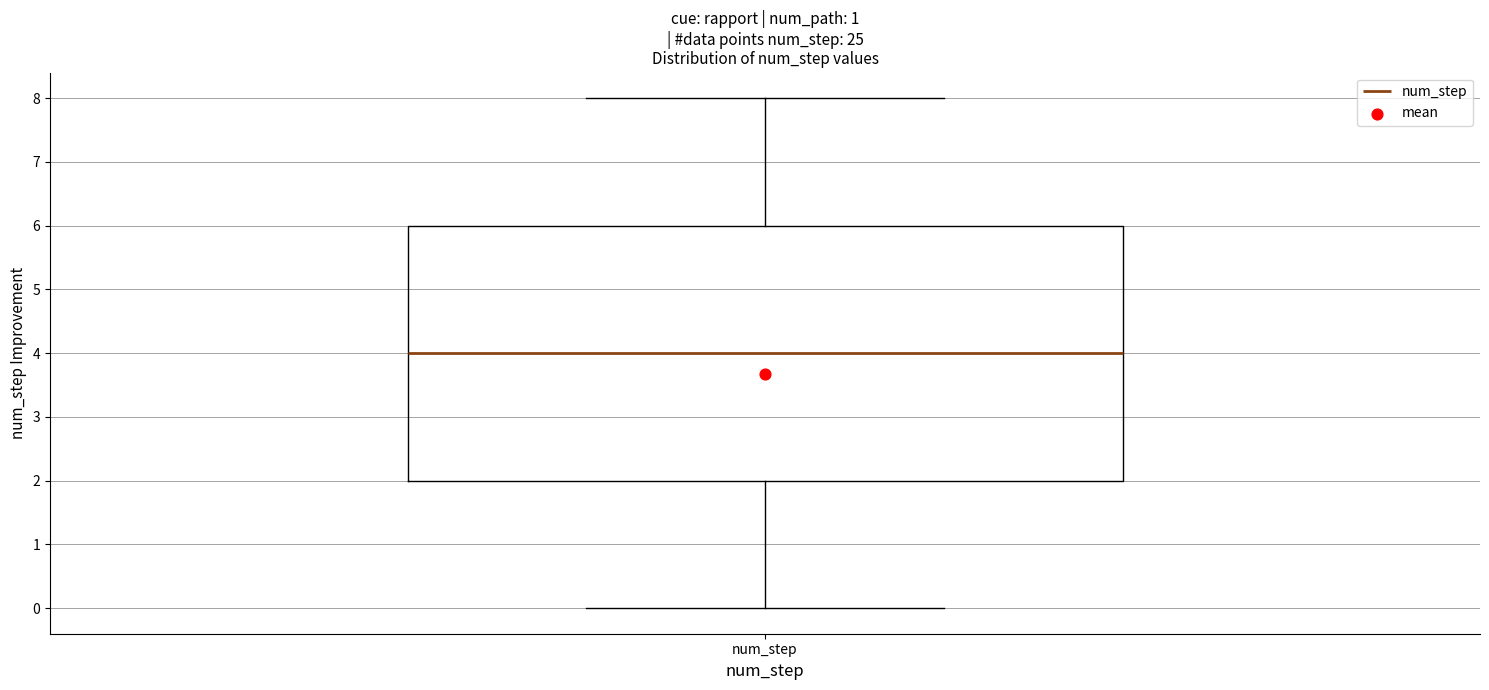

Read this box plot against the y-axis: the position of the median line, the range covered by the box, and the ends of both whiskers. The values are not printed on the chart, so give them approximately, as read against the axis.

median 4, box 2 to 6, whiskers 0 to 8